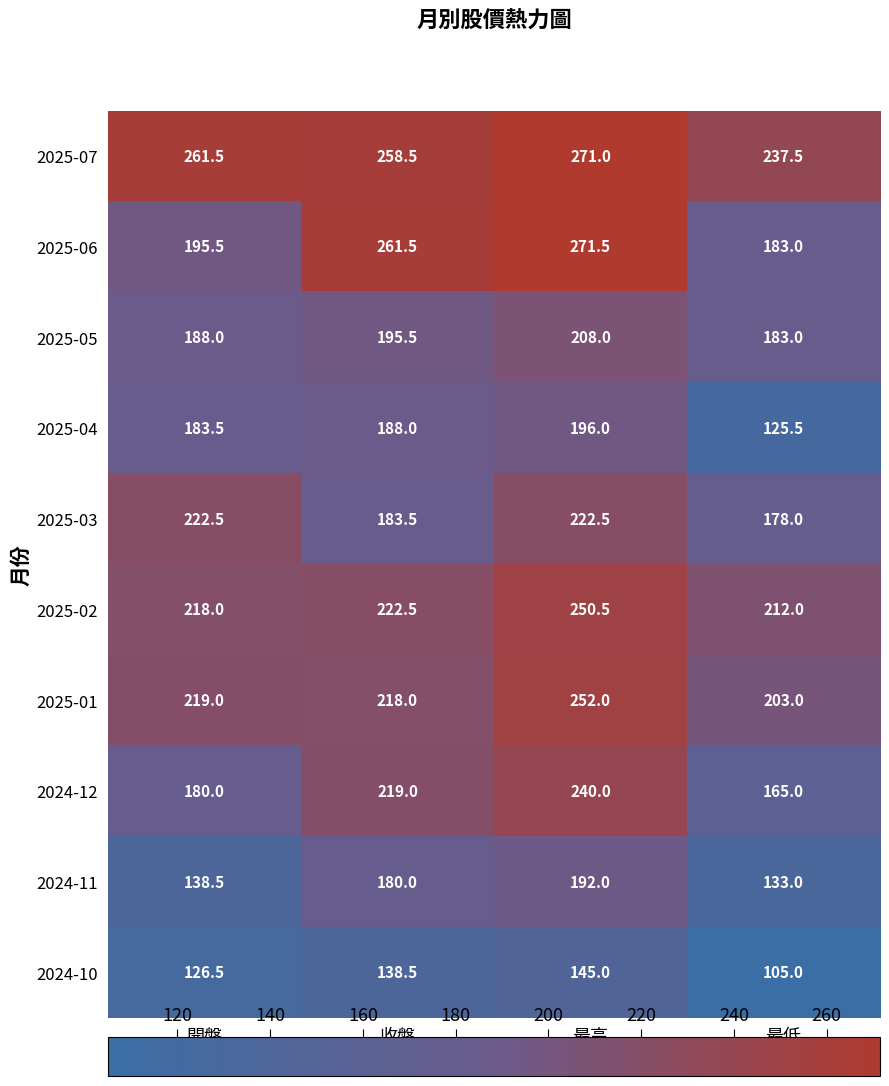

What is the average value of the 2025-01 series?

223.0